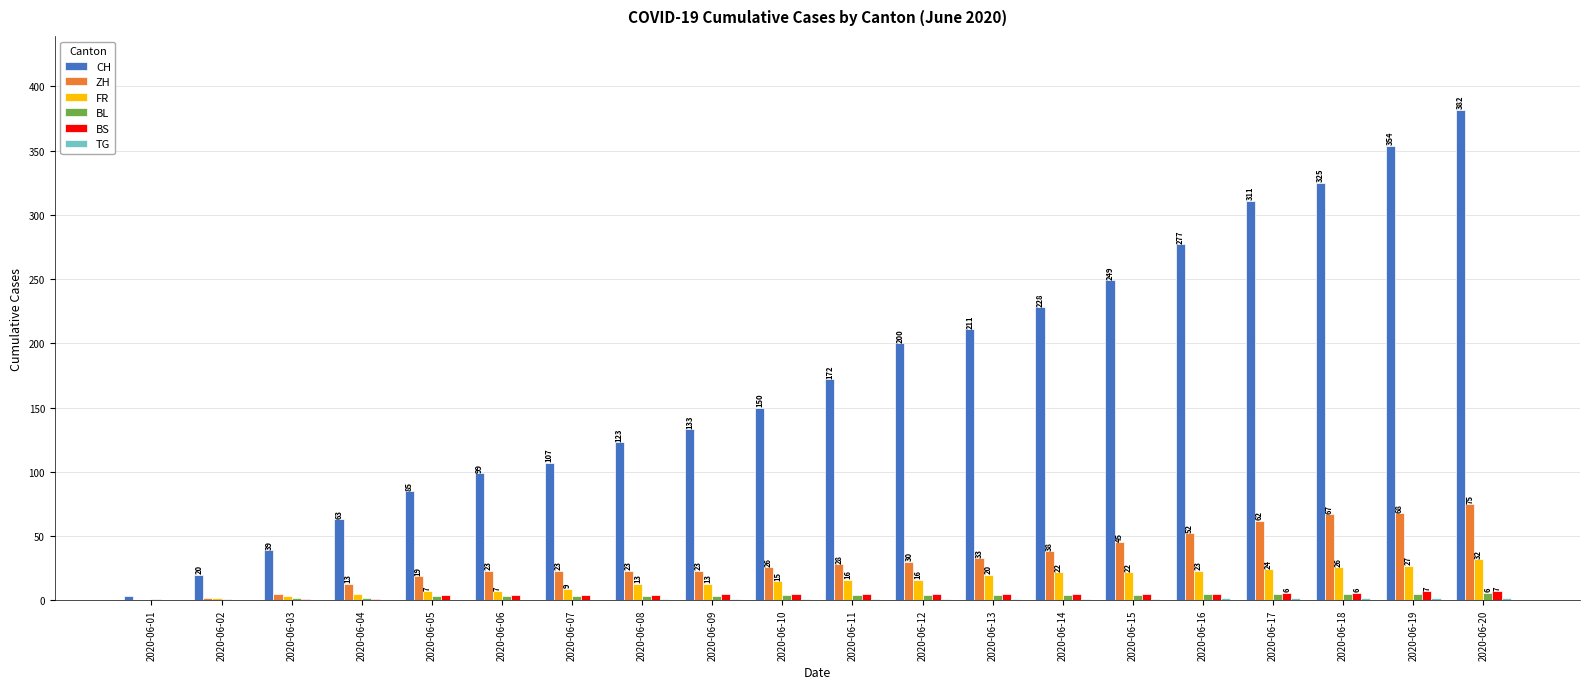

What is the sum of all BS values?

84